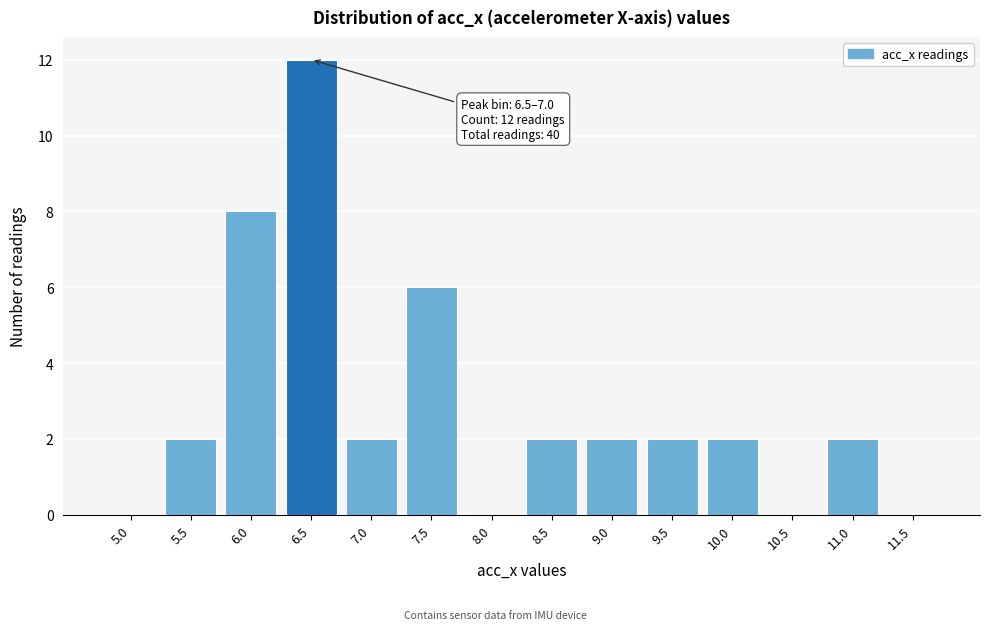

Reading left to right, extract all data points from this chart.

5.0=0	5.5=2	6.0=8	6.5=12	7.0=2	7.5=6	8.0=0	8.5=2	9.0=2	9.5=2	10.0=2	10.5=0	11.0=2	11.5=0